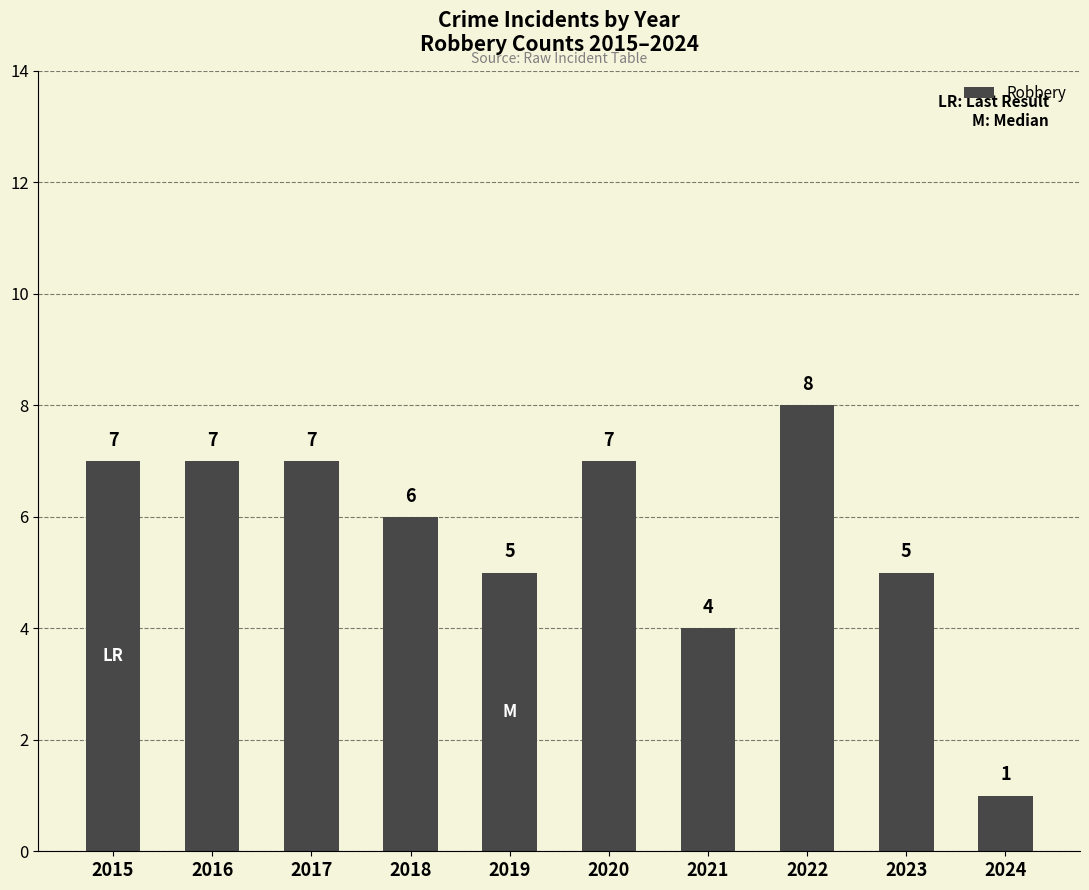

Approximately how many times larger is the value at 2016 compared to 2019?

1.4